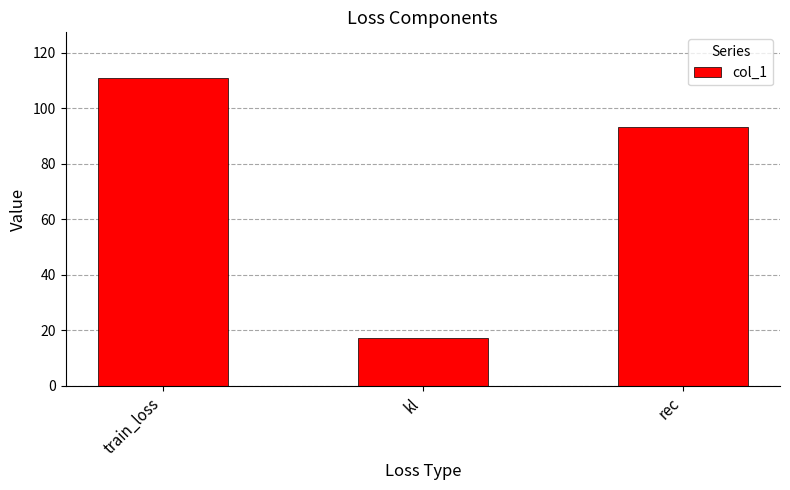

True or false: the data shows 165.3 at train_loss.

False